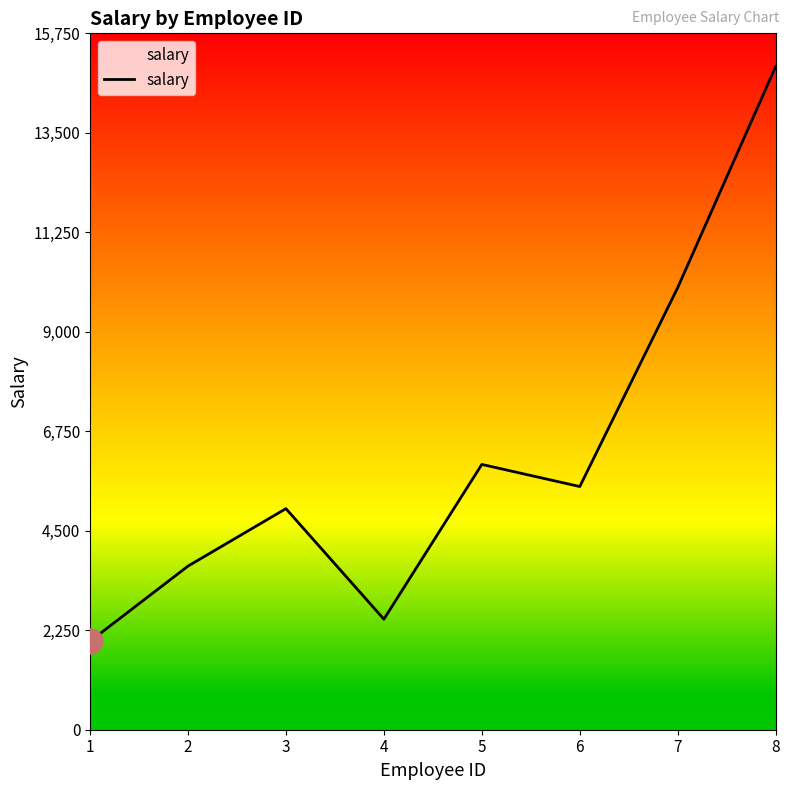

Where does the data first go above 5500?

5